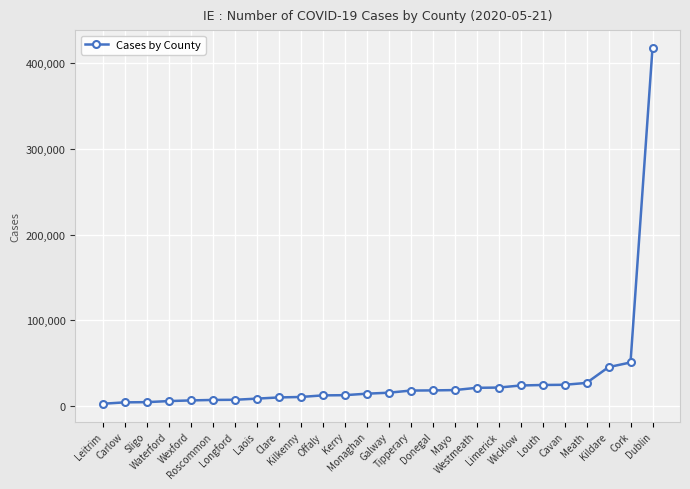

What is the greatest value displayed?

418131